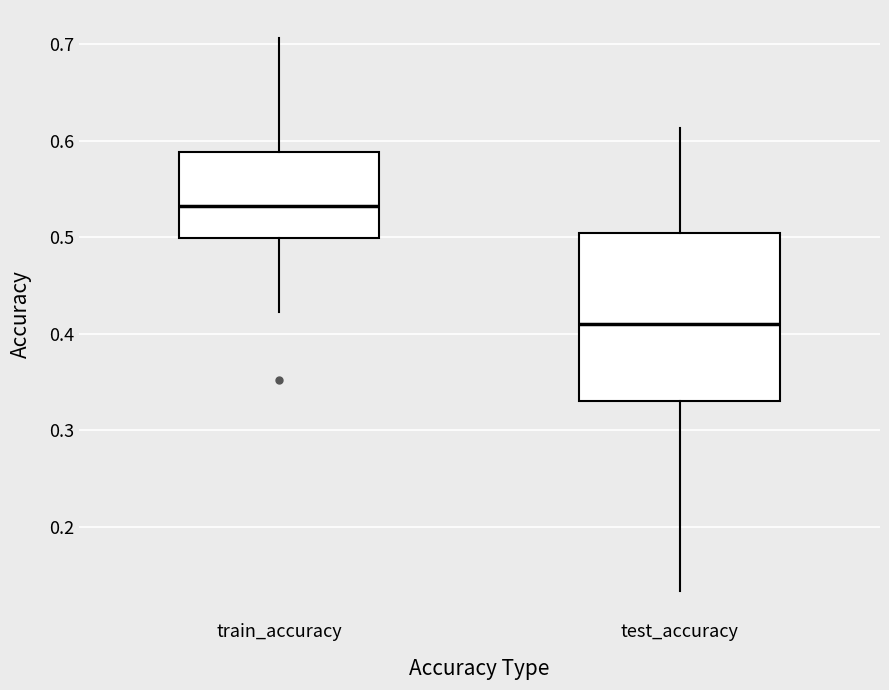

Which box's median line is the highest?

train_accuracy